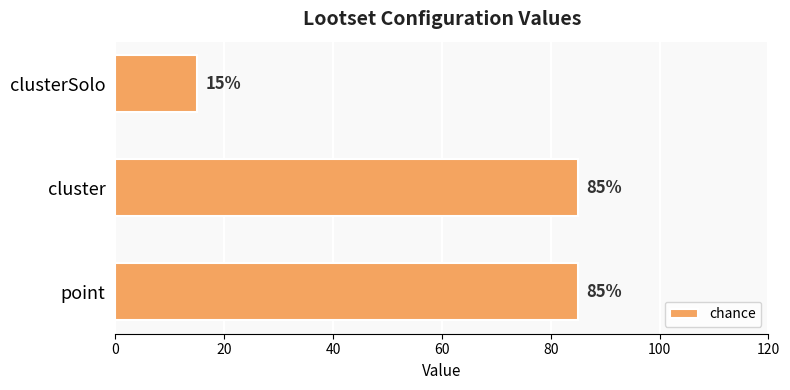

Reading top to bottom, transcribe all the data shown in this chart.

15	85	85